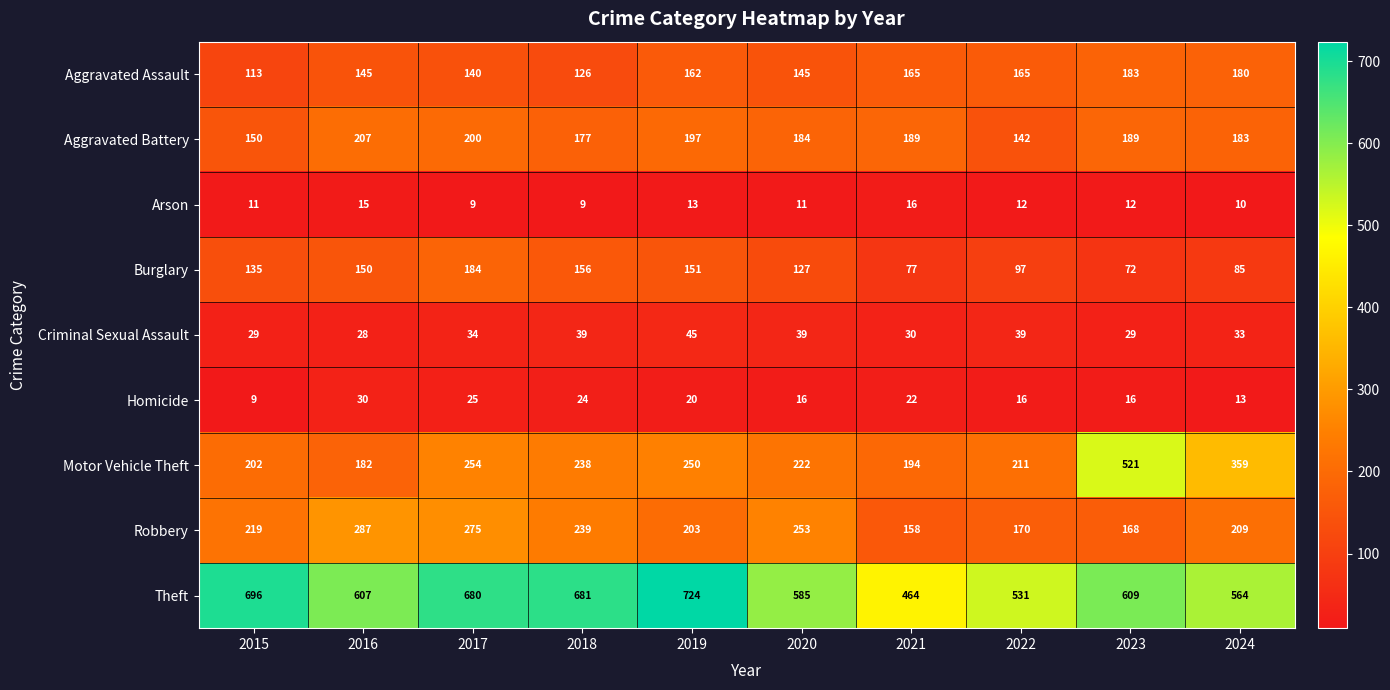

The Aggravated Assault series shows 279 at 2019. True or false?

False